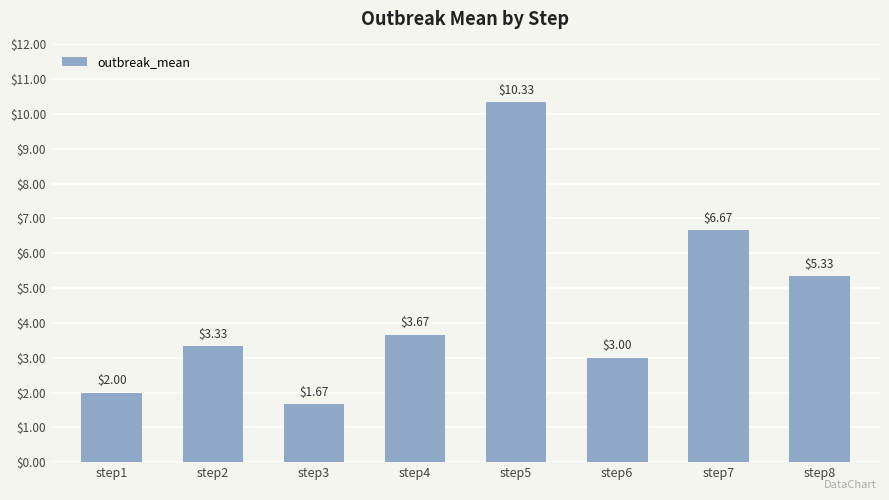

Approximately how many times larger is the value at step7 compared to step3?

4.0